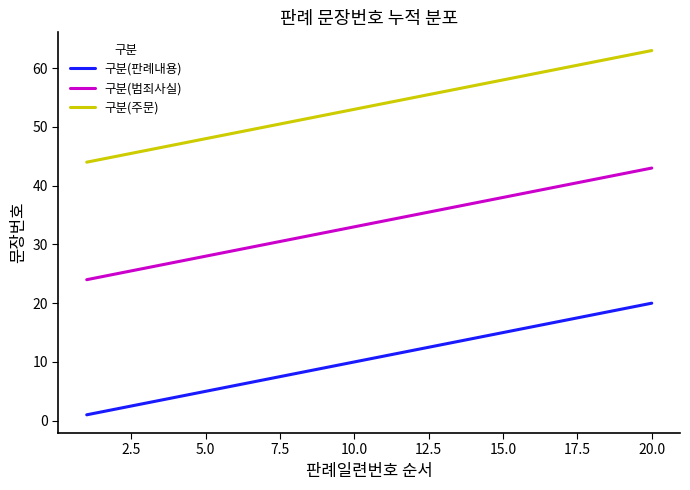

Count the number of data series in this chart.

3